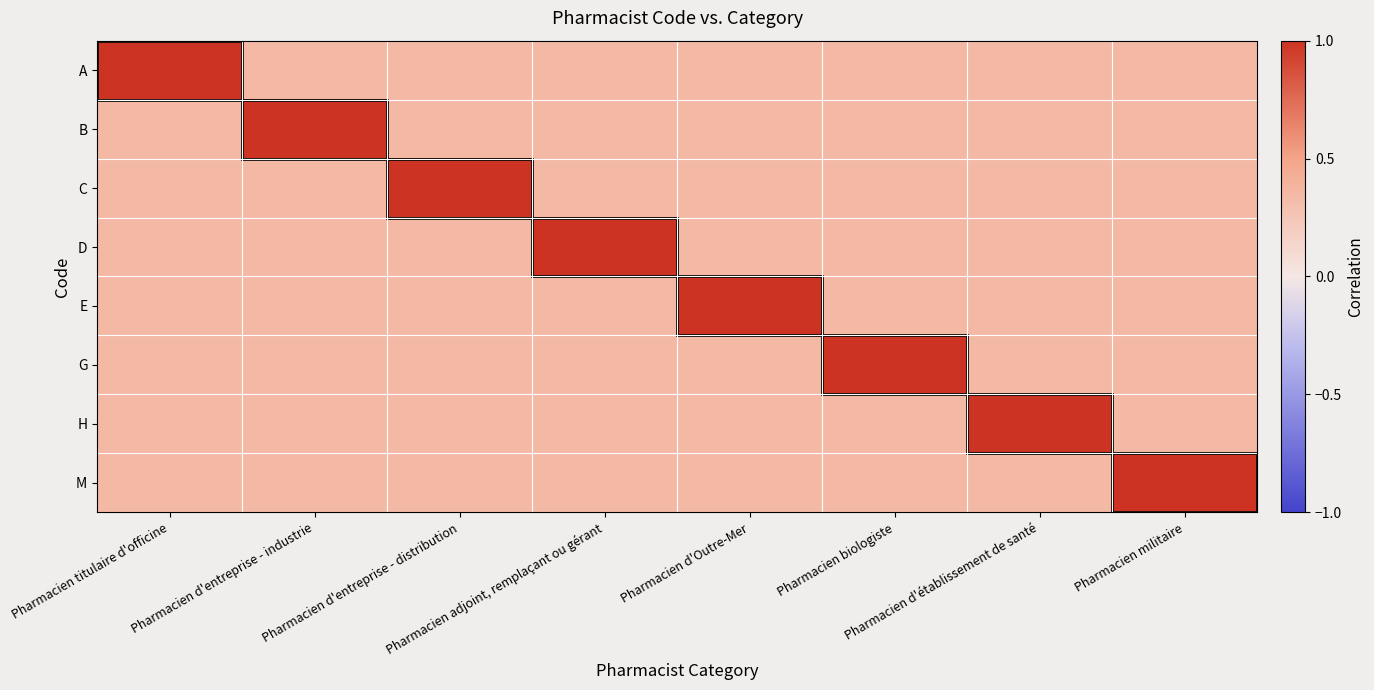

Rank the series by their maximum value, from highest to lowest.

A, B, C, D, E, G, H, M